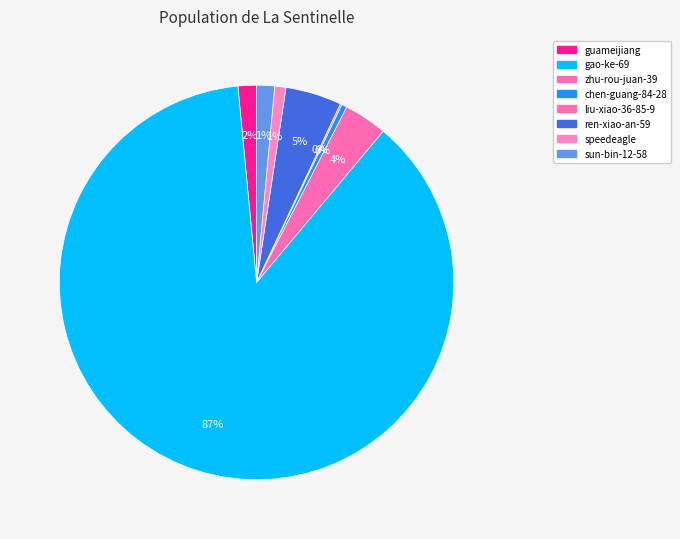

Rank the categories by value from lowest to highest.

liu-xiao-36-85-9, chen-guang-84-28, speedeagle, sun-bin-12-58, guameijiang, zhu-rou-juan-39, ren-xiao-an-59, gao-ke-69